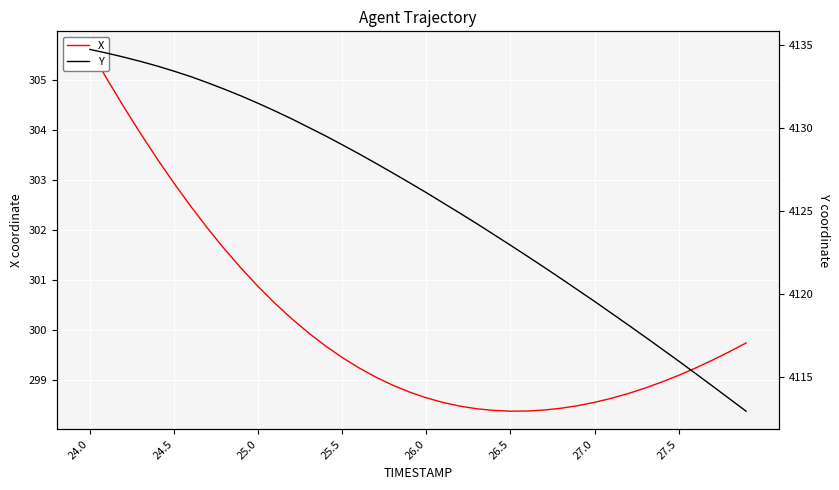

What is the average value of the X series?

300.1